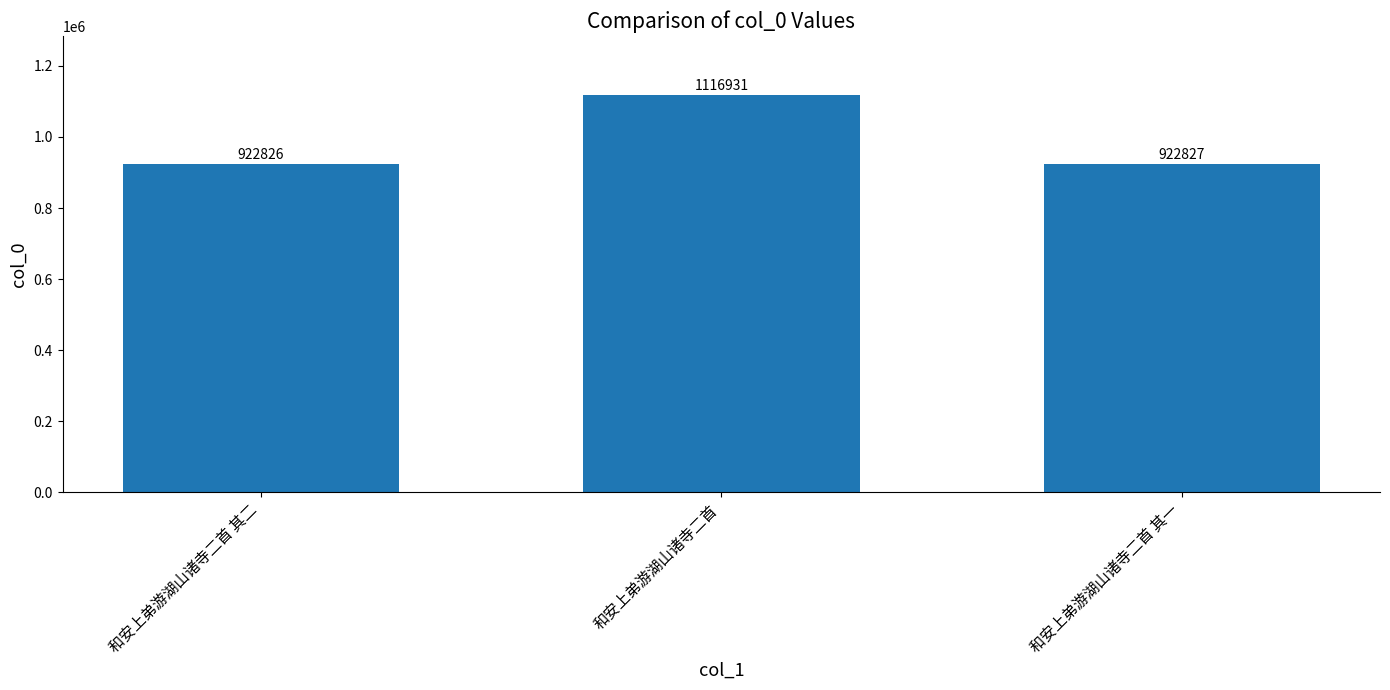

At which label is the value closest to 1019878?

和安上弟游湖山诸寺二首 其一